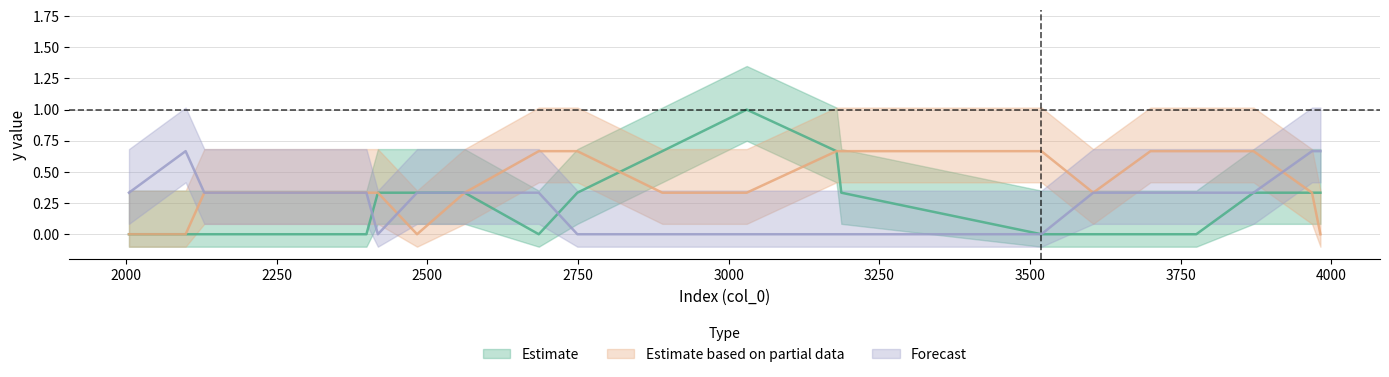

Does the chart display data point markers on the line(s)?

No